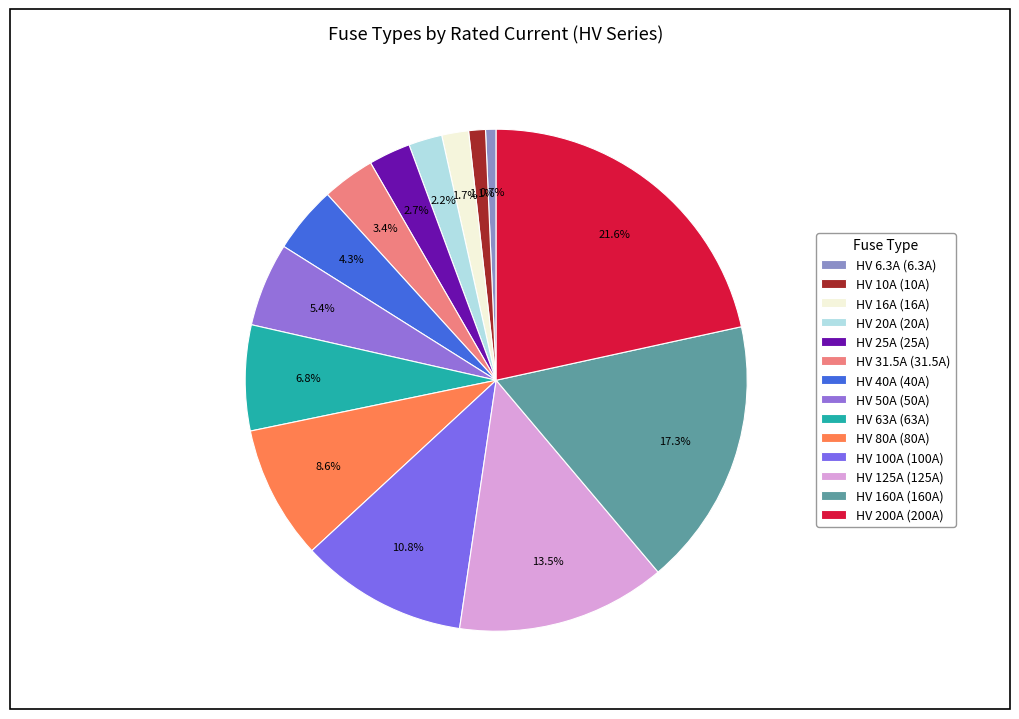

What is the smallest slice in the pie chart?

HV 6.3A